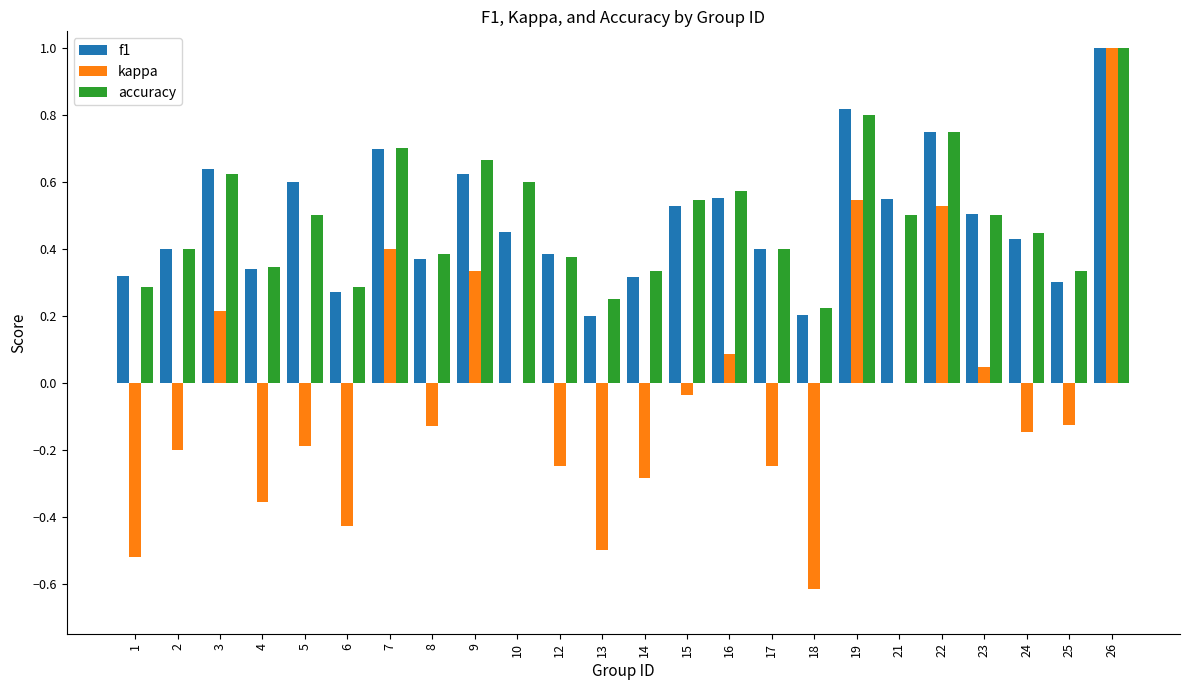

Count the accuracy values in the range 0 to 1.

24